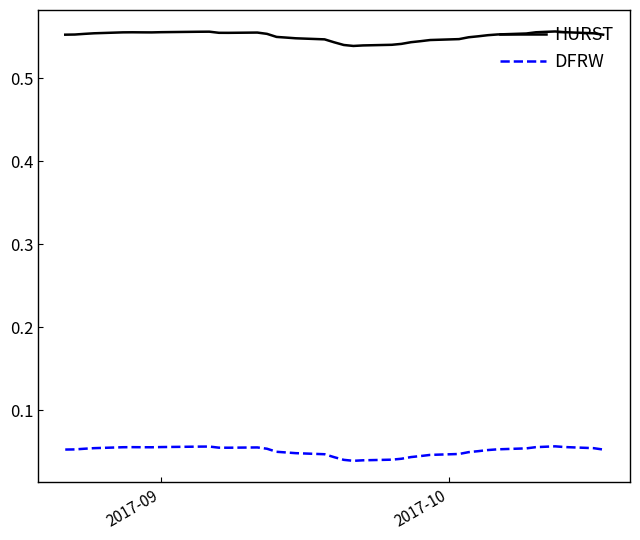

Which series has the largest total across all categories?

HURST